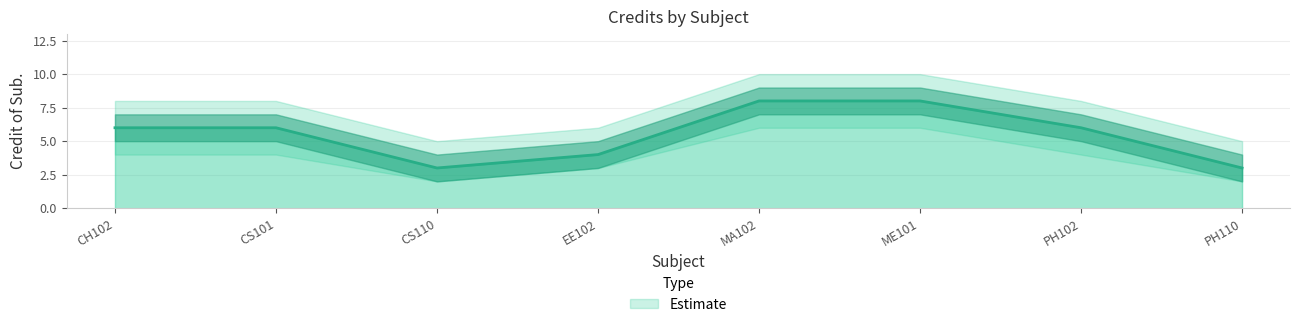

True or false: Credit of Sub. has a value of 6 at CS101.

True